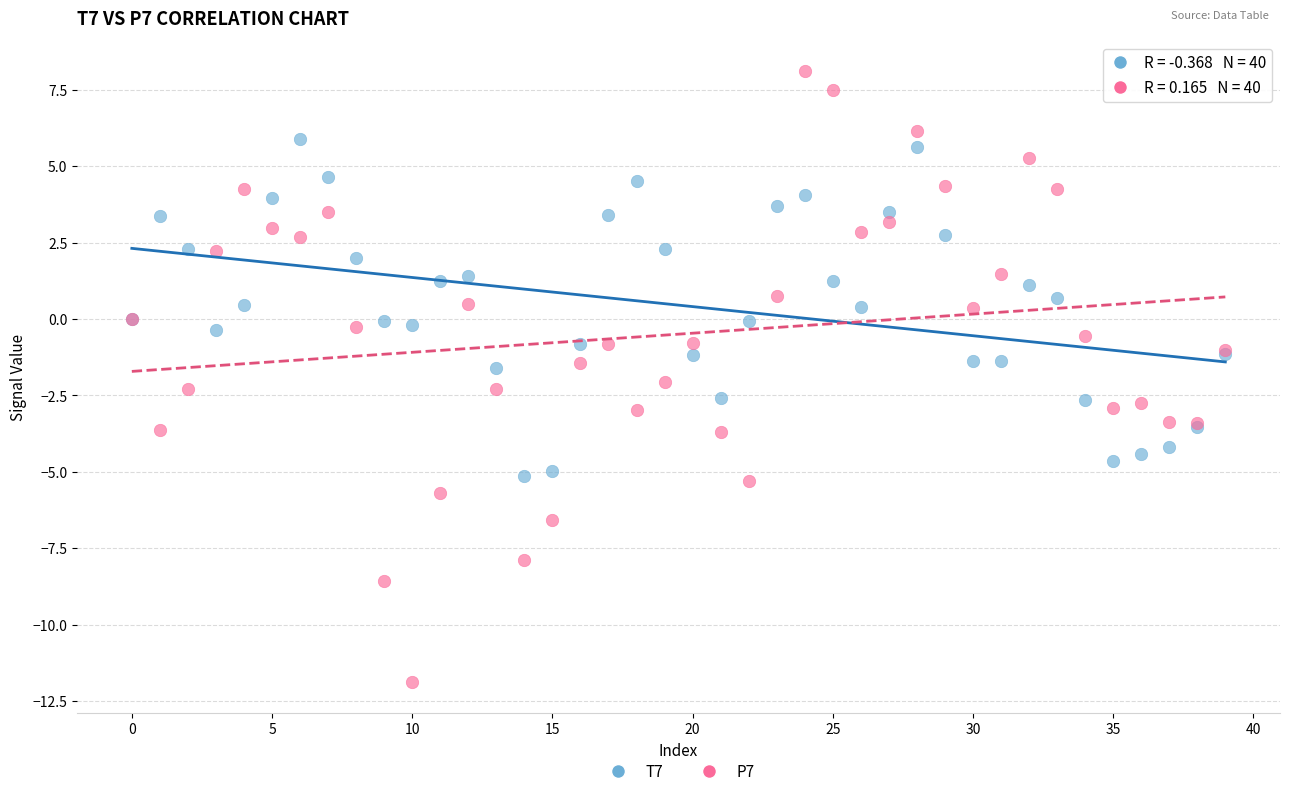

Which series has the largest Y range (max minus min)?

P7